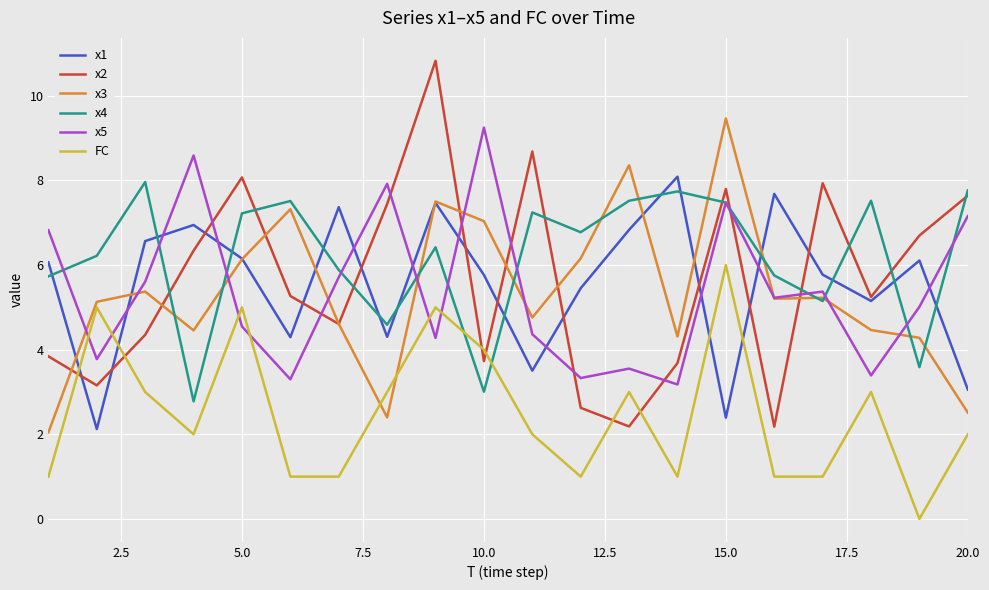

What is the maximum value shown in the chart?

10.8